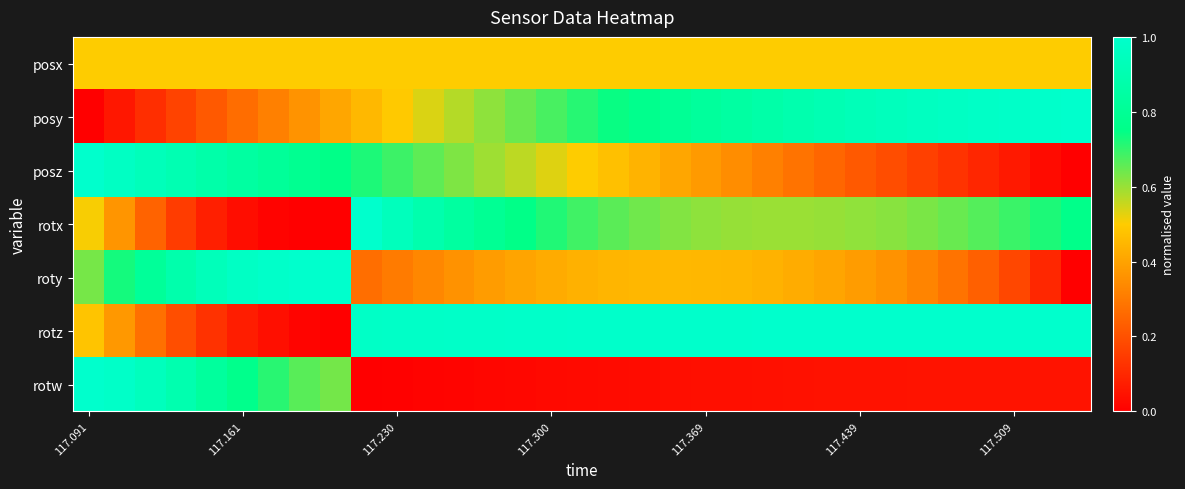

How many distinct data groups are displayed?

7